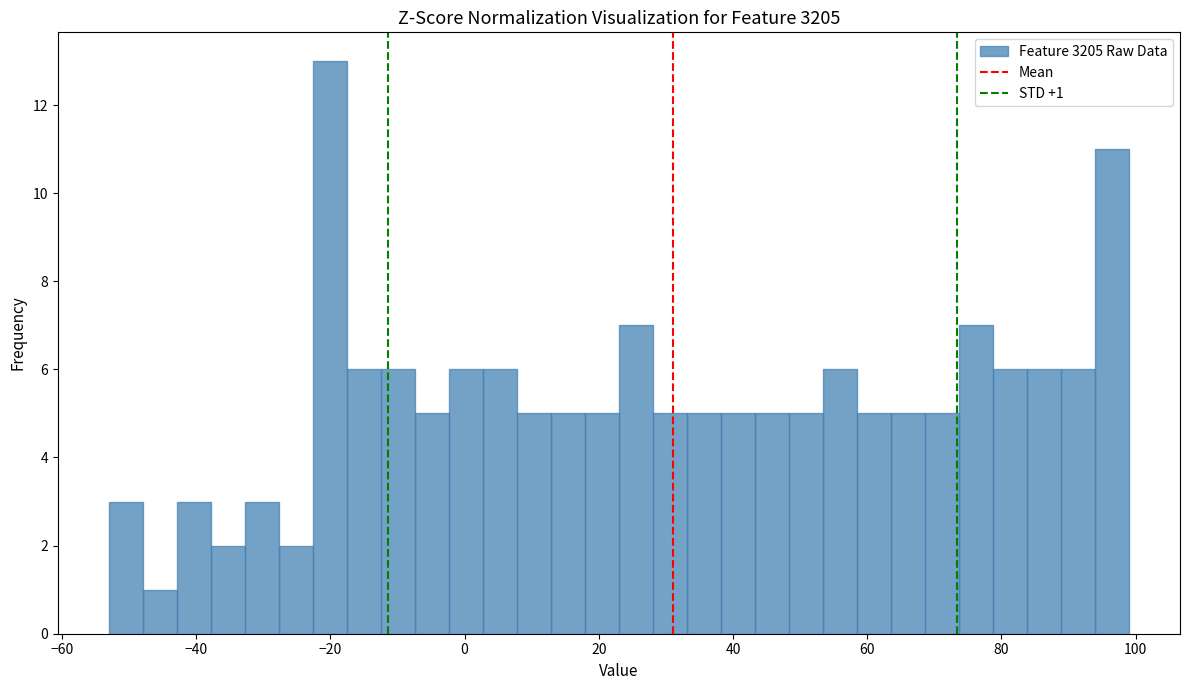

Read against the x-axis, roughly where is the centre of the tallest bar?

-20